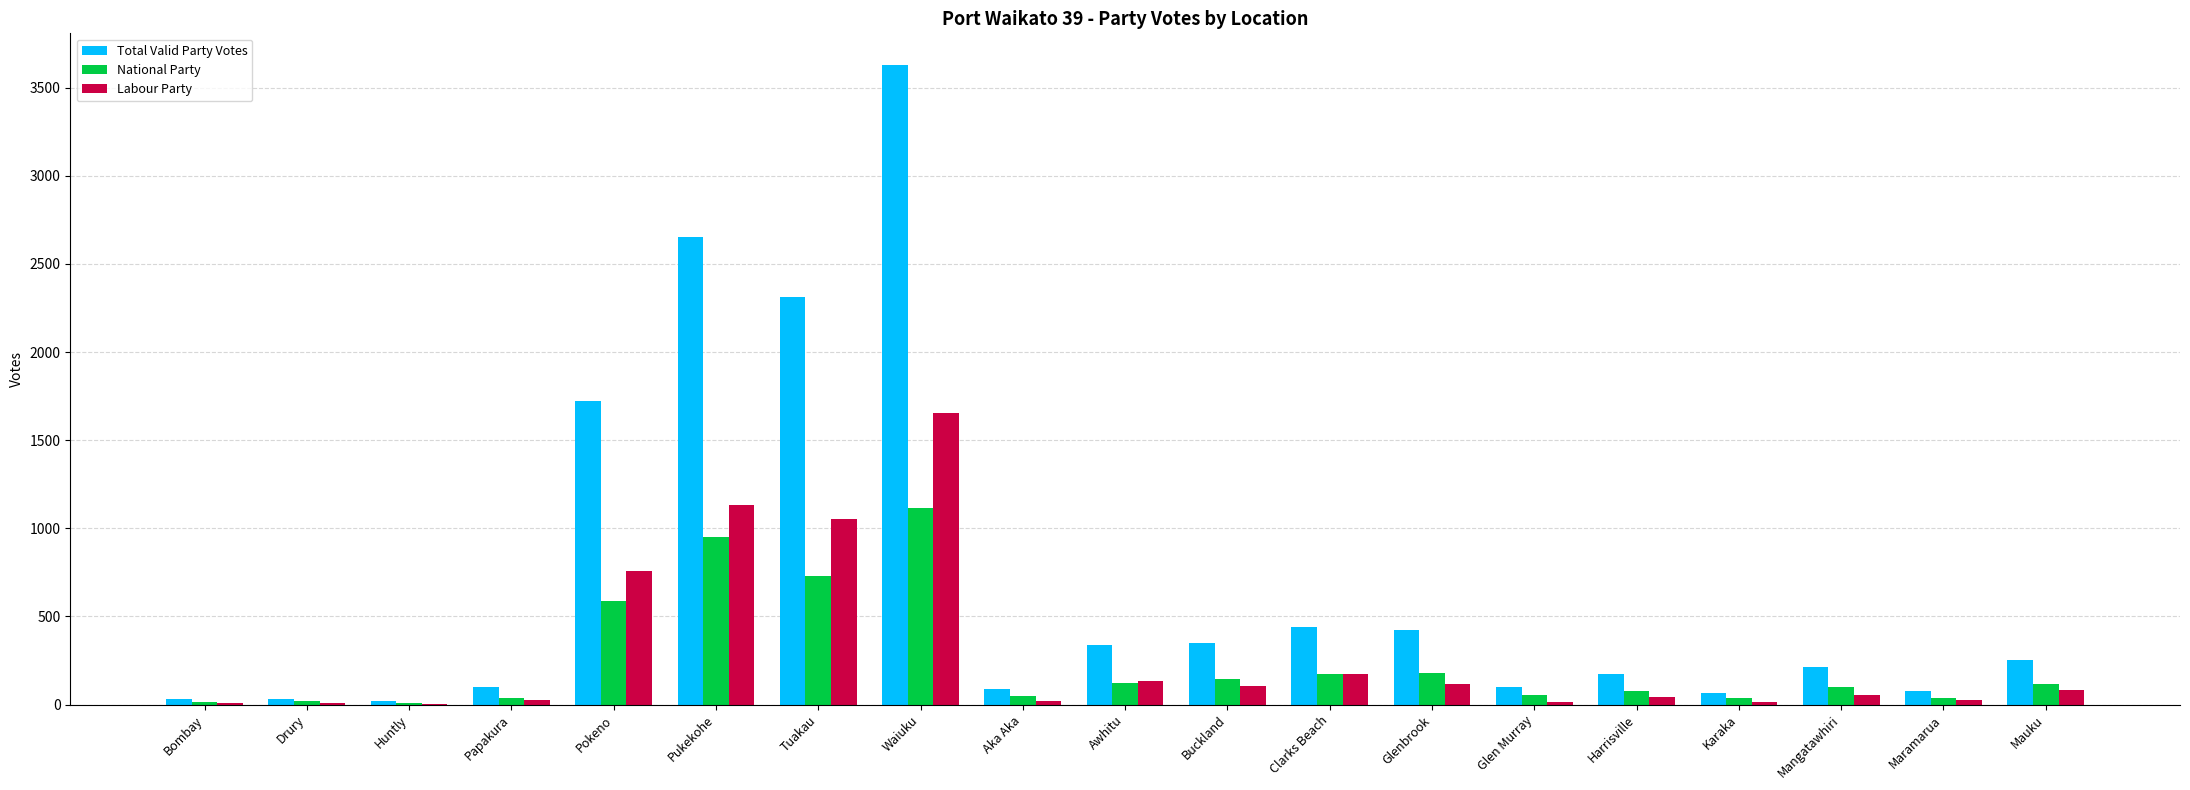

Which category has the highest value in the Total Valid Party Votes series?

Waiuku